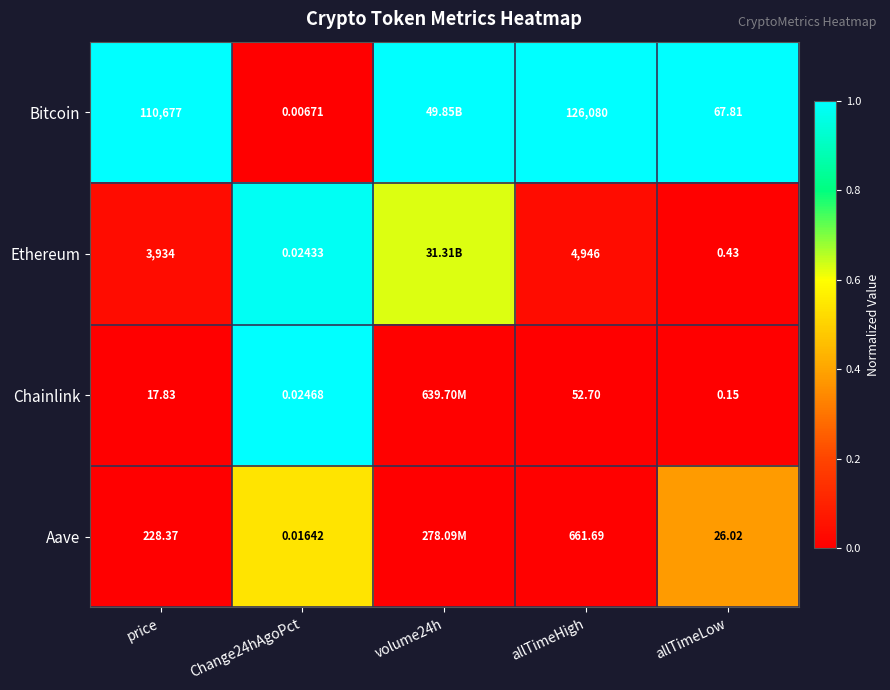

What is the total value across all series at allTimeHigh?

131740.4